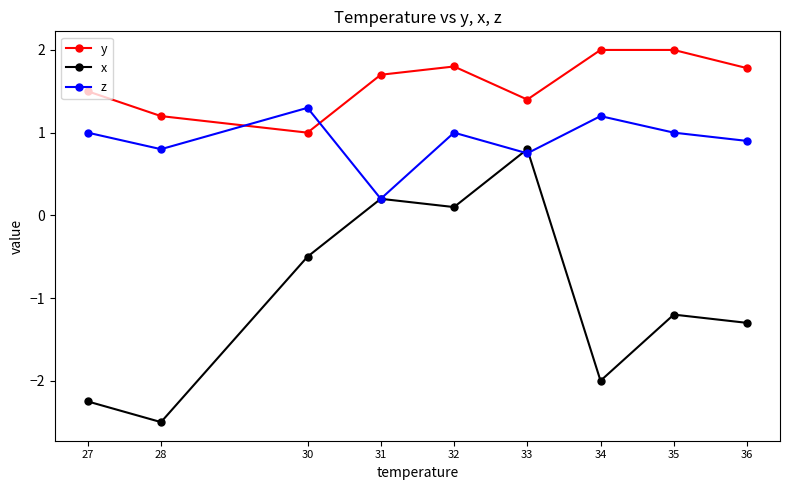

Between 28 and 30, which series saw the biggest shift?

x